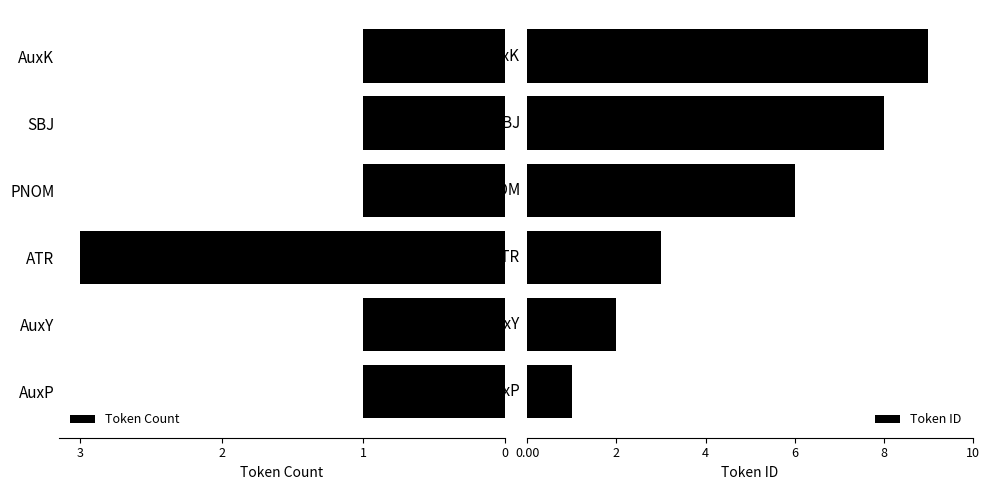

Reading left to right, what are all the values shown in this chart?

Token Count: 0=1	1=1	2=3	3=1	4=1	5=1
Token ID: 0=1	1=2	2=3	3=6	4=8	5=9